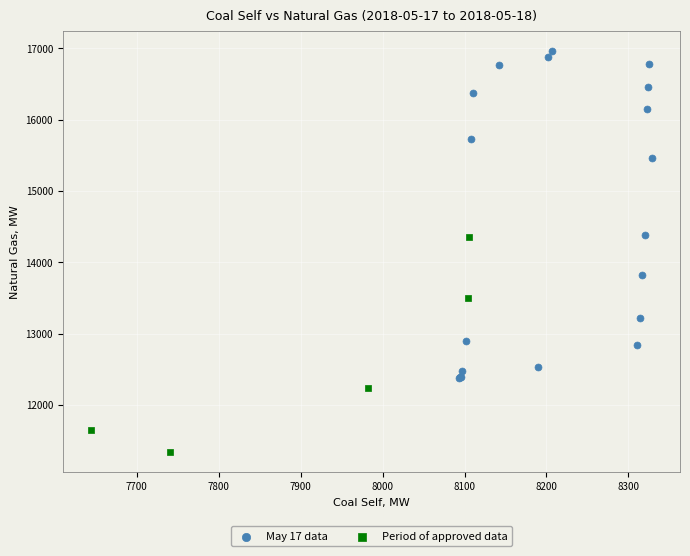

Which series has the largest Y range (max minus min)?

May 17 data